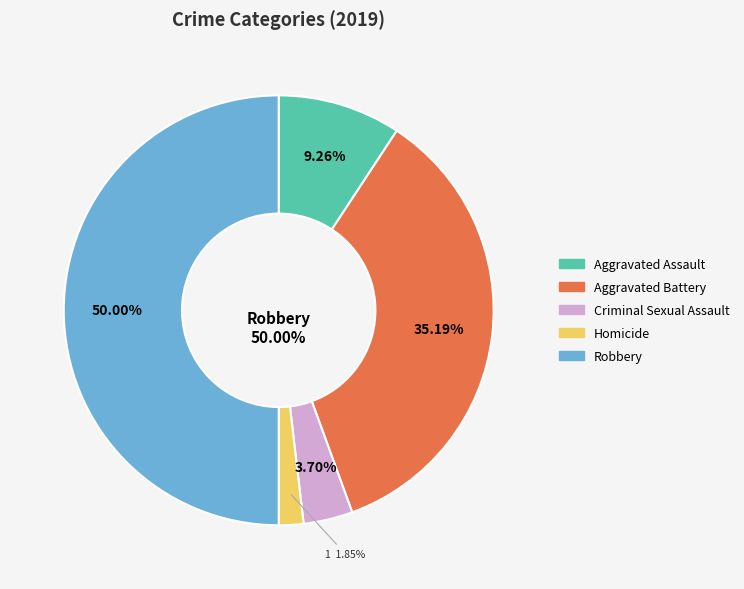

To the nearest percent, what is the combined percentage of Homicide and Aggravated Assault?

11%